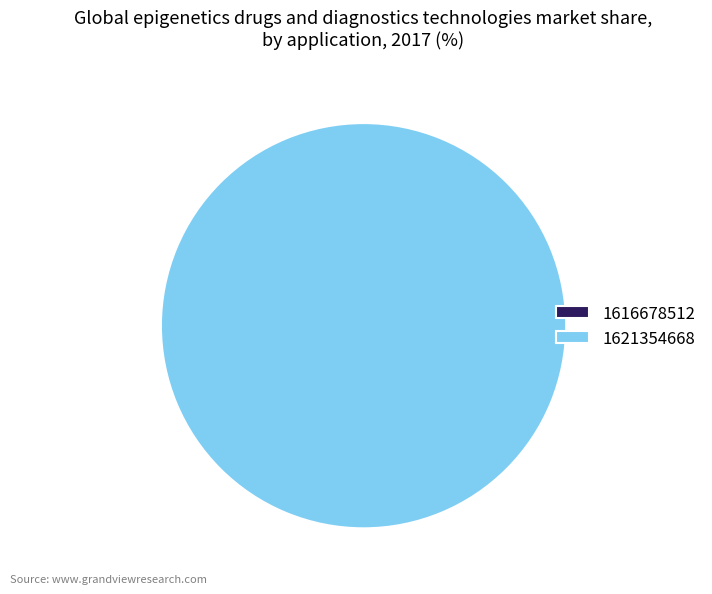

Combined, what portion of the pie is 1621354668 and 1616678512?

100.0%